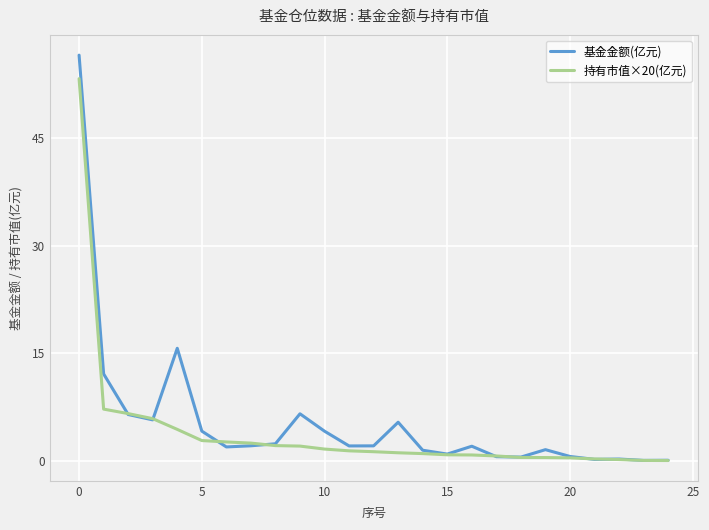

What is the greatest value displayed?

56.6